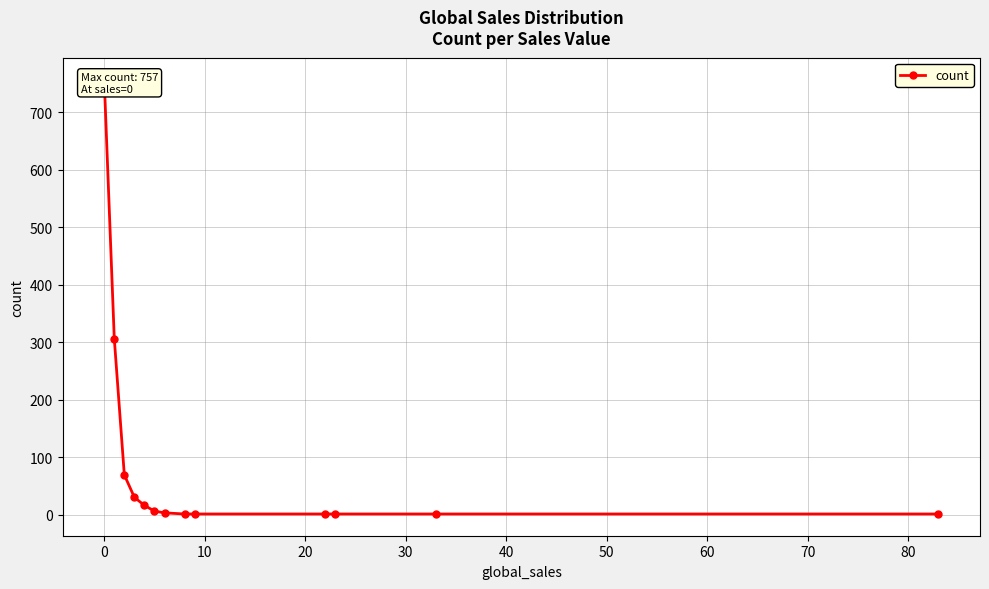

Is this an area chart (filled region under the line)?

No